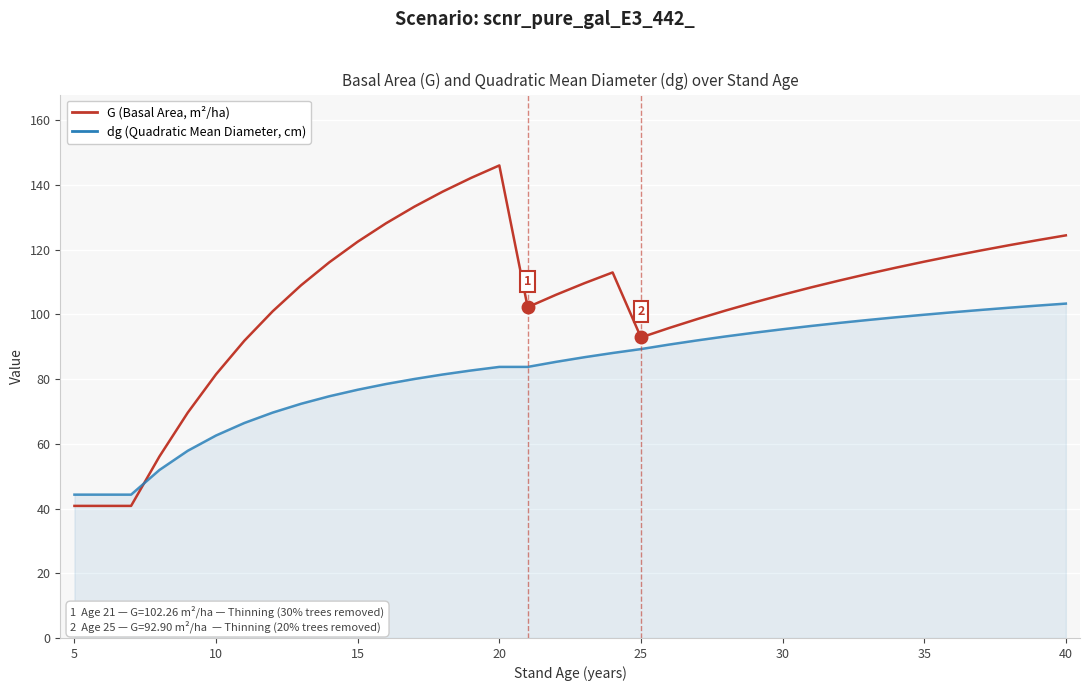

Which series has the widest spread of values?

G (Basal Area, m²/ha)